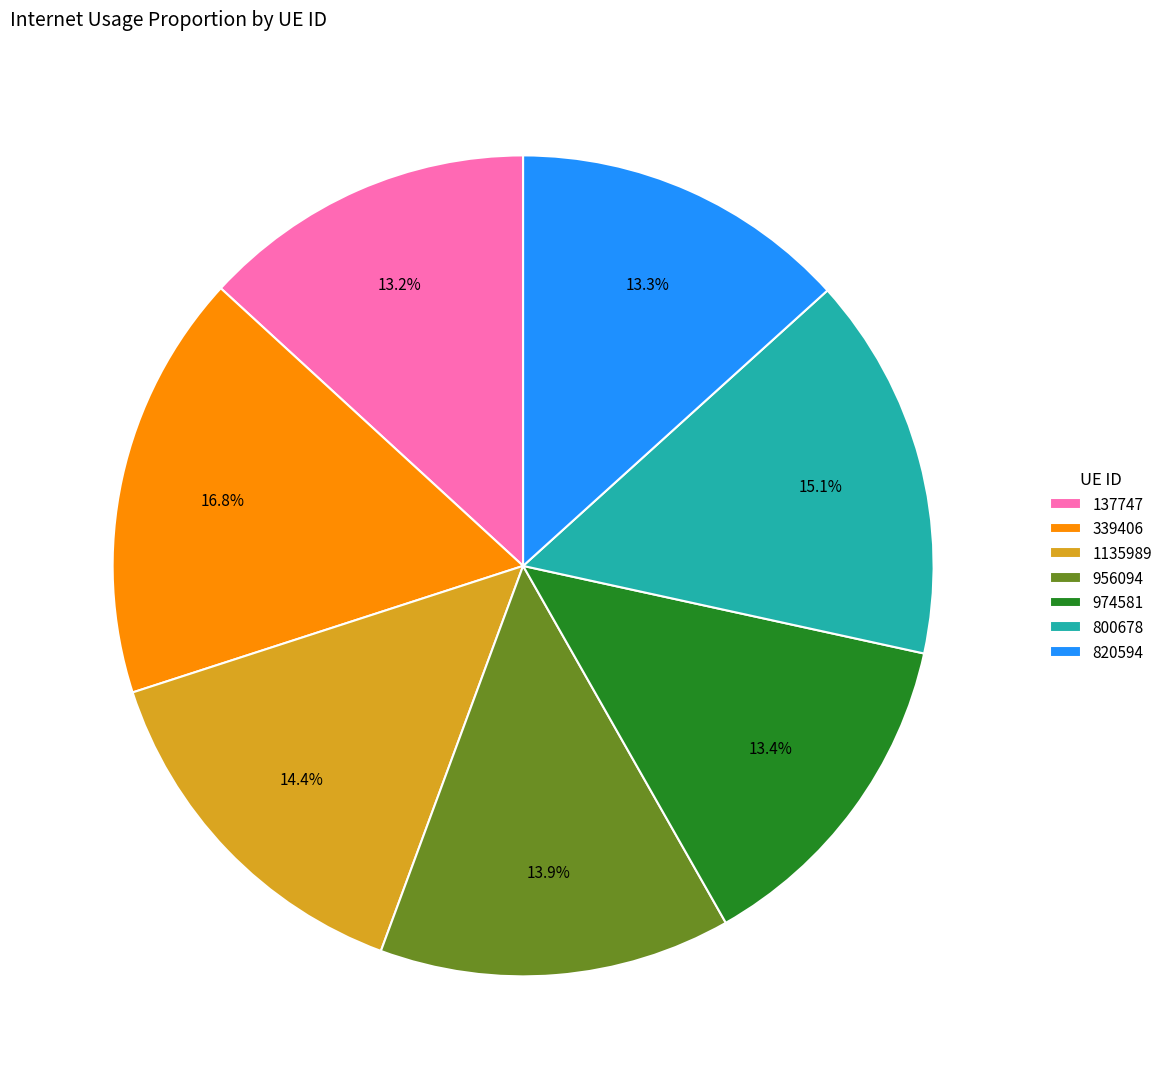

What percentage is the 956094 slice, to the nearest percent?

14%